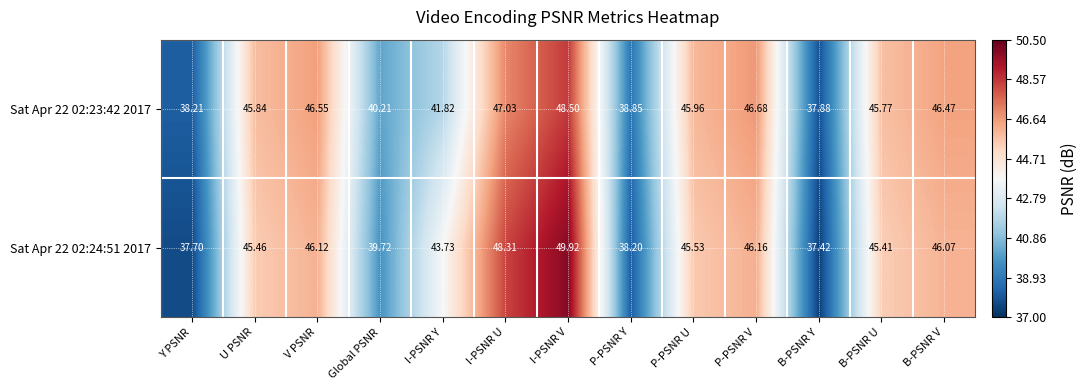

At which category is the sum across all series the highest?

I-PSNR V